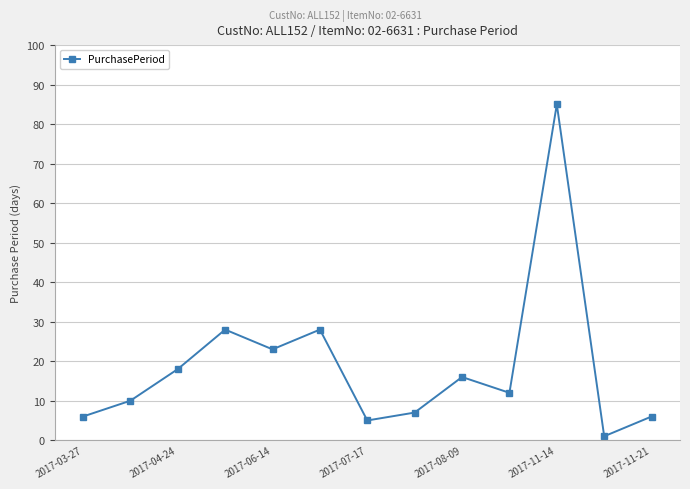

True or false: the data has more than 0 interior local peaks.

True